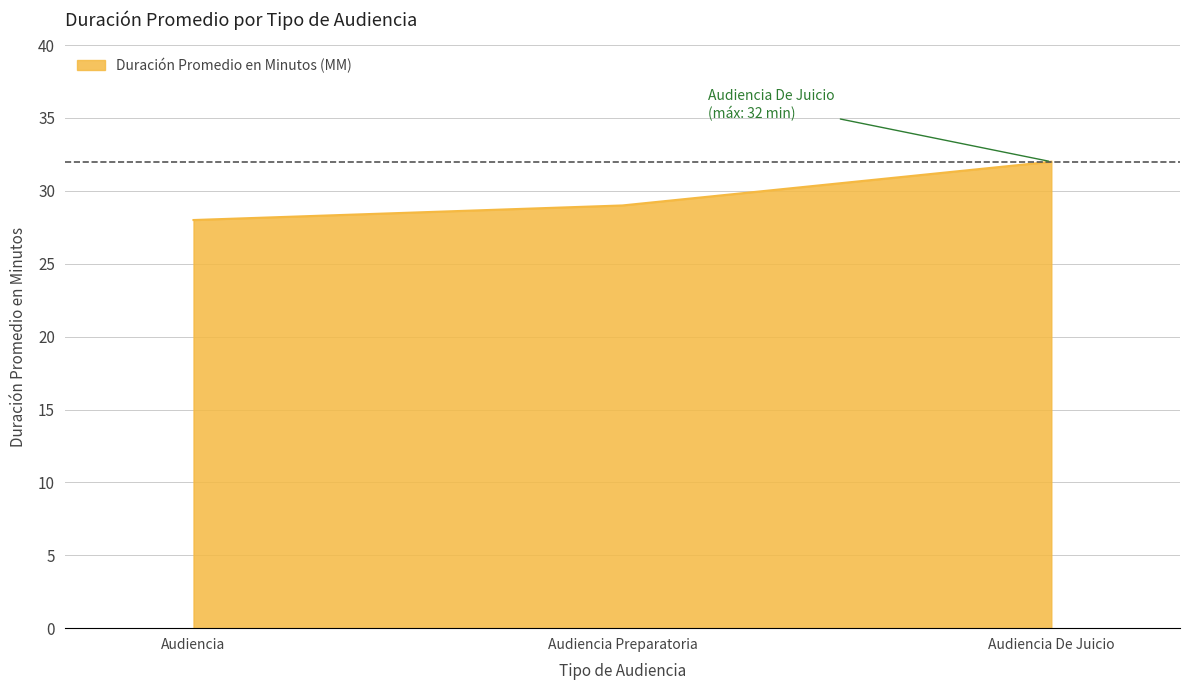

Where is the data nearest to the value 30?

Audiencia Preparatoria